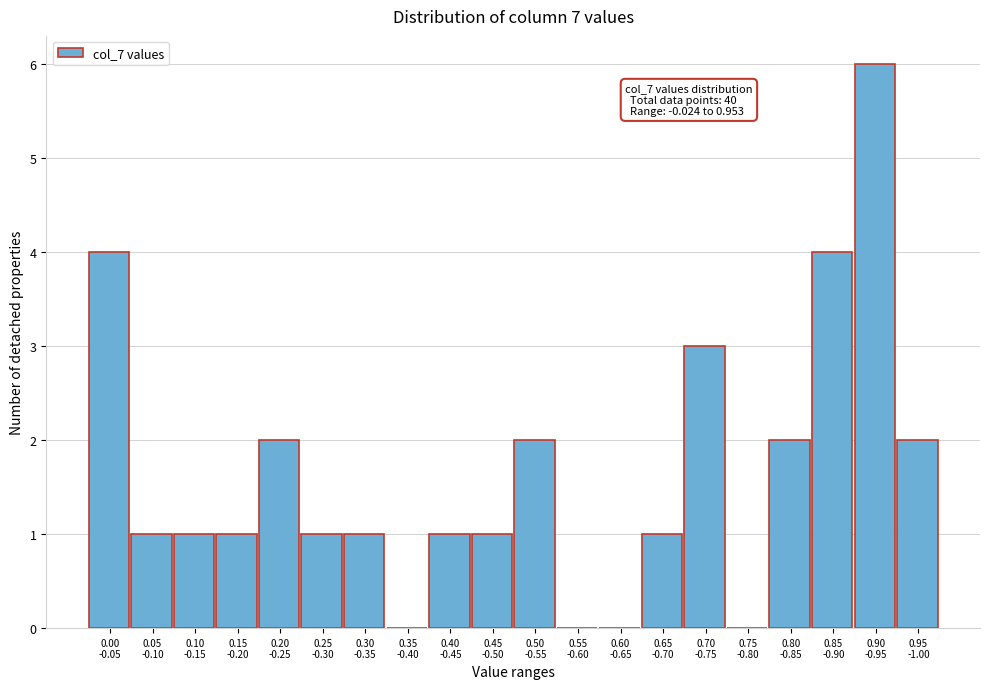

What is the sum of all values?

33